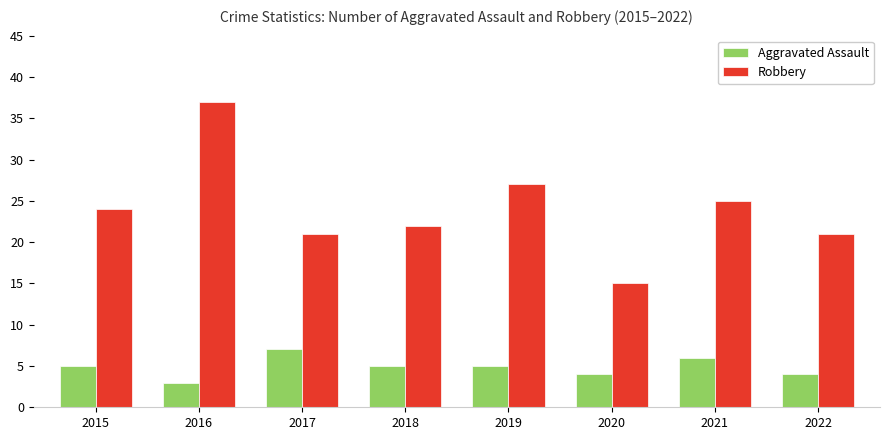

What is the difference between the maximum and minimum values in the Robbery series?

22